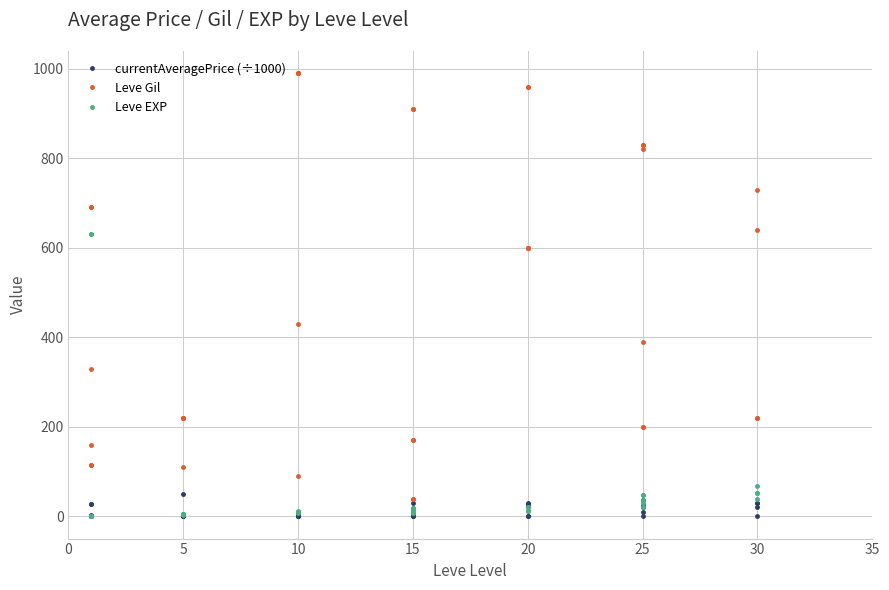

What are all the series names shown in the legend?

currentAveragePrice (÷1000), Leve Gil, Leve EXP